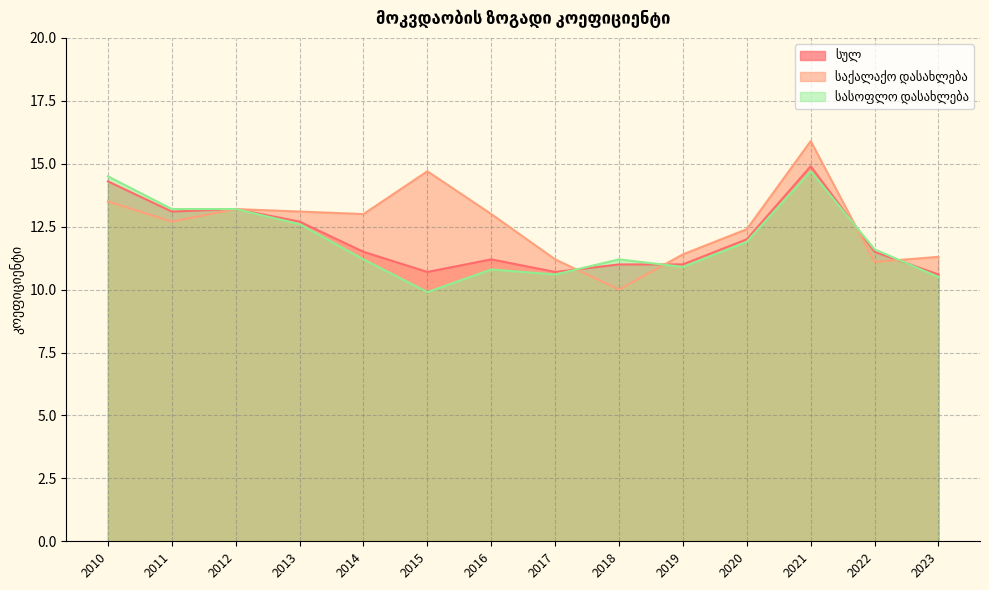

Where do სულ and სასოფლო დასახლება first cross each other?

2017 and 2018